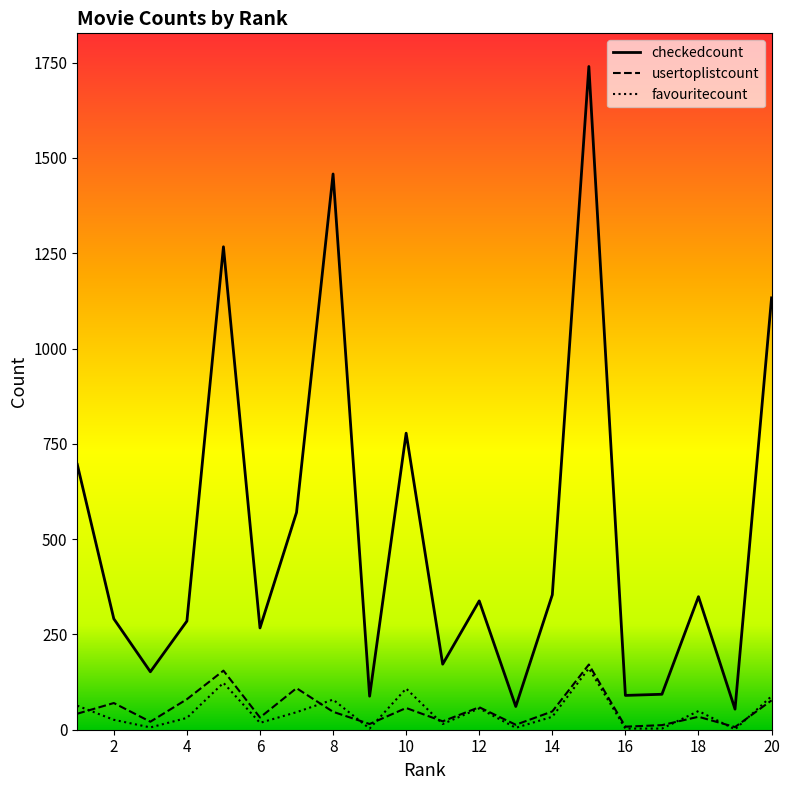

At which label does checkedcount reach its minimum?

19